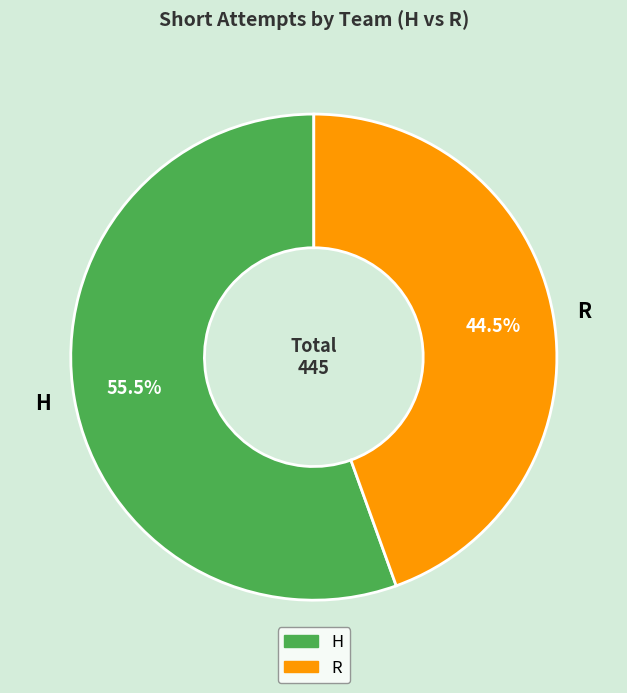

Count the number of slices in the pie.

2